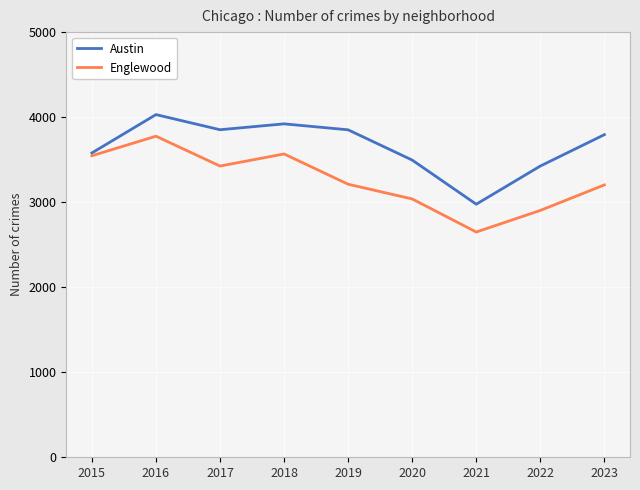

Is it true that Austin equals 3851 at 2019?

True